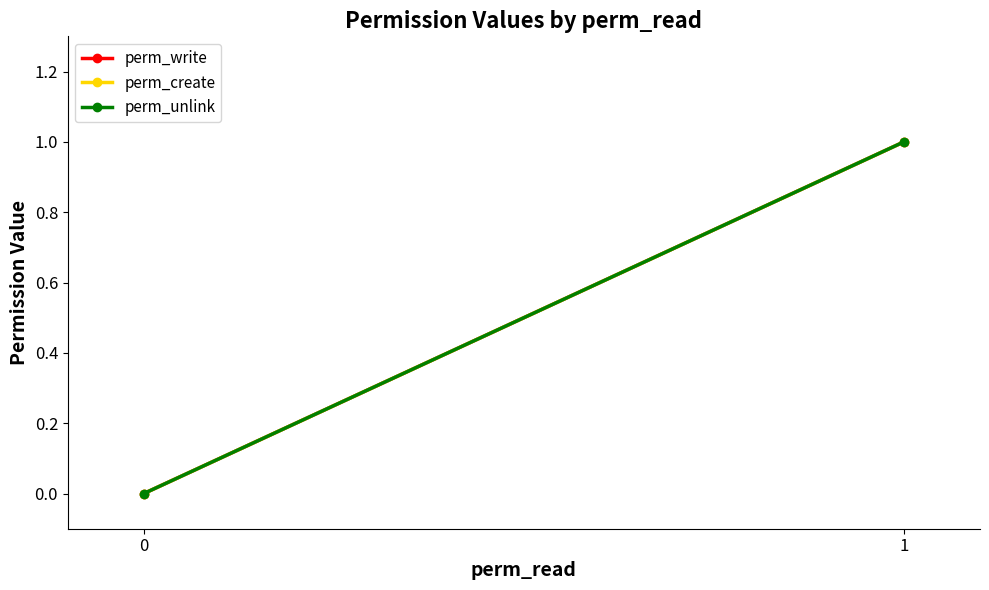

What is the sum of all perm_create values?

1